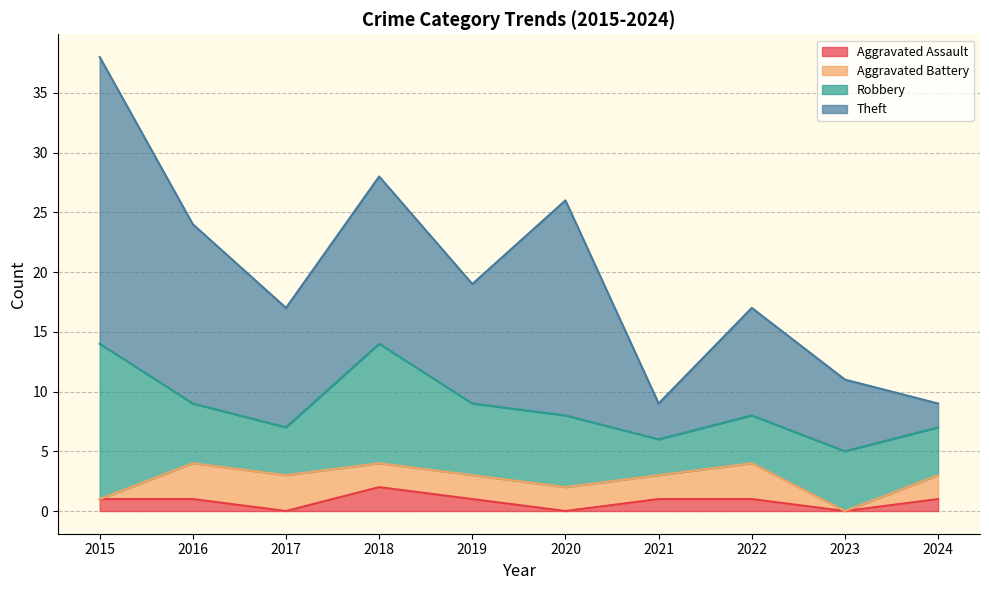

What are all the series names shown in the legend?

Aggravated Assault, Aggravated Battery, Robbery, Theft